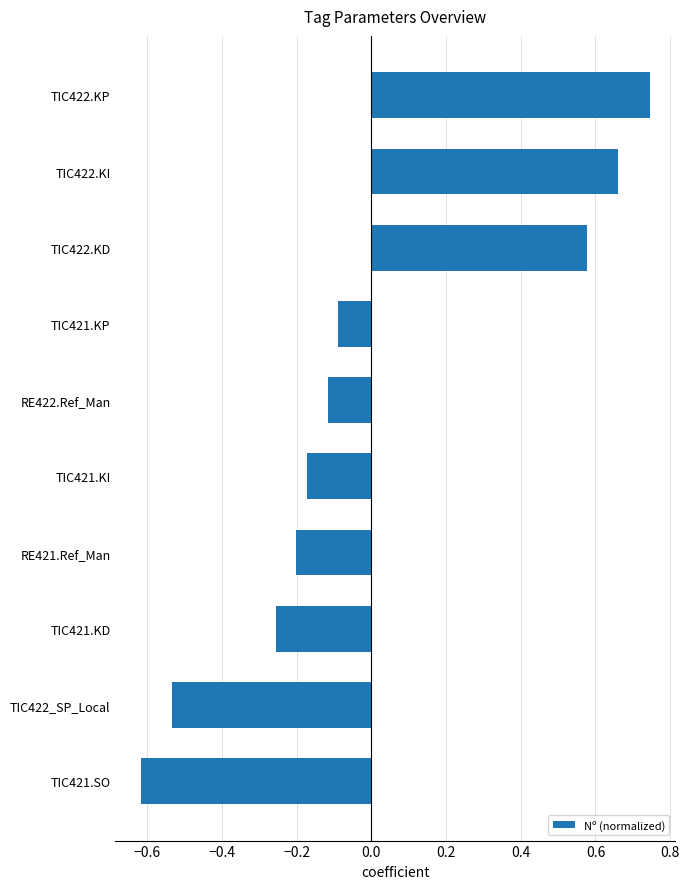

Which category has the highest value across all series?

TIC422.KP